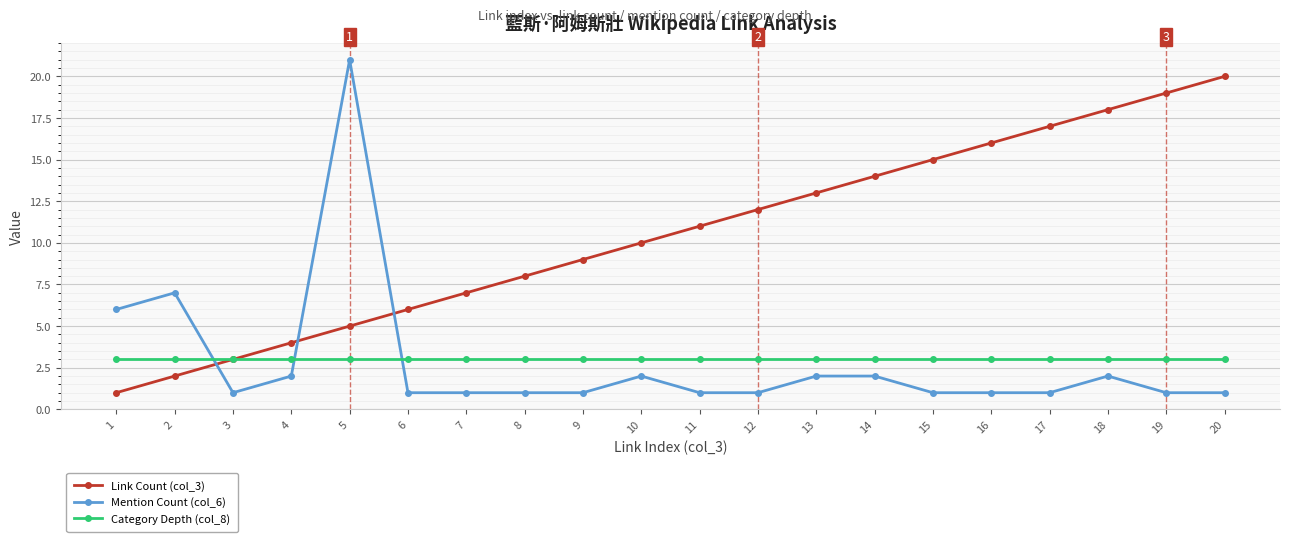

Rank the series at 4 from highest to lowest value.

Link Count (col_3), Category Depth (col_8), Mention Count (col_6)